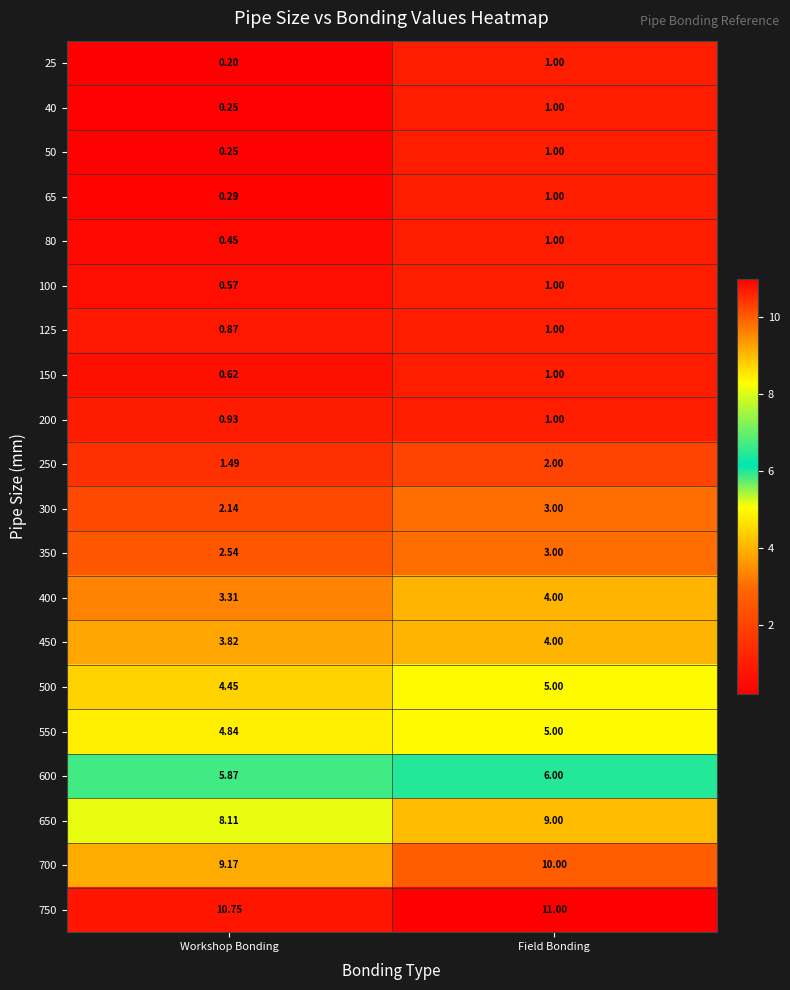

List the labels in order of 100 value, smallest first.

Workshop Bonding, Field Bonding